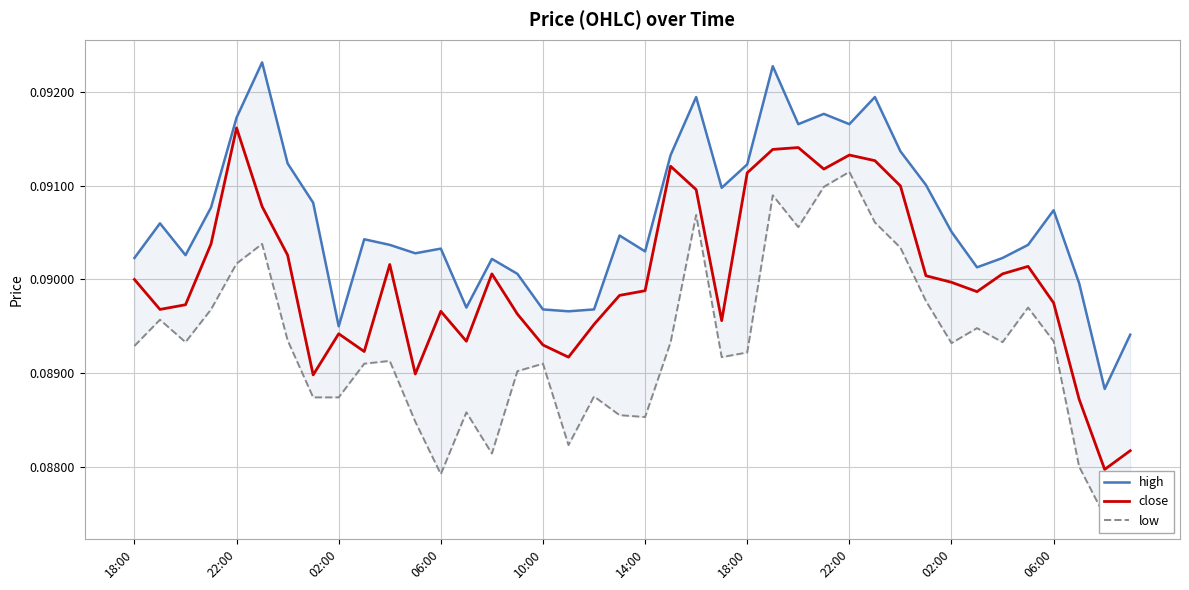

Is the value of close at 24 greater than the value of high at 02:00?

Yes